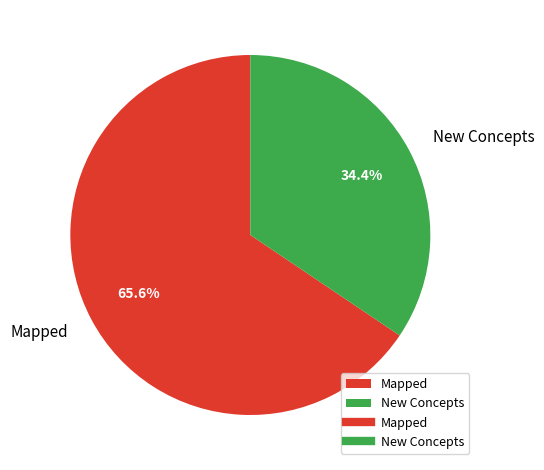

To the nearest percent, what portion does New Concepts represent?

34%